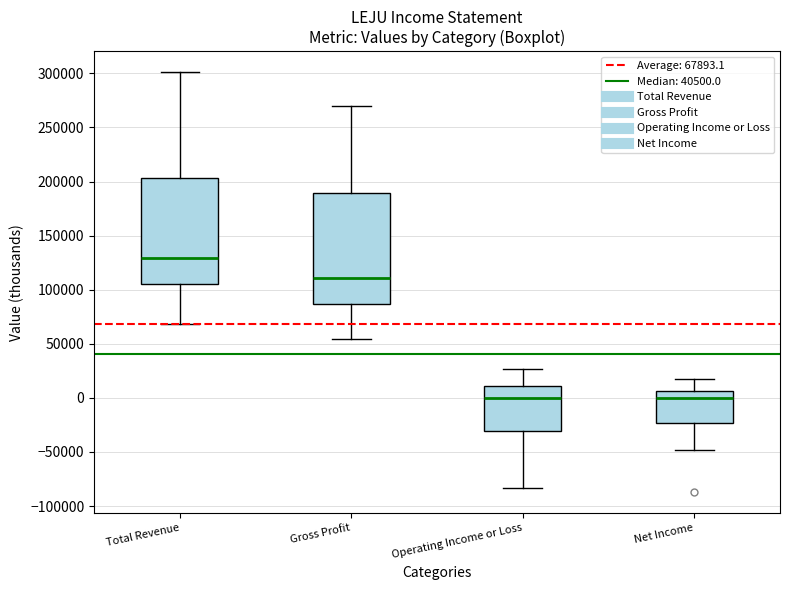

Where is the upper edge of the box for Total Revenue on the y-axis? The values are not printed on the chart, so give them approximately, as read against the axis.

205000